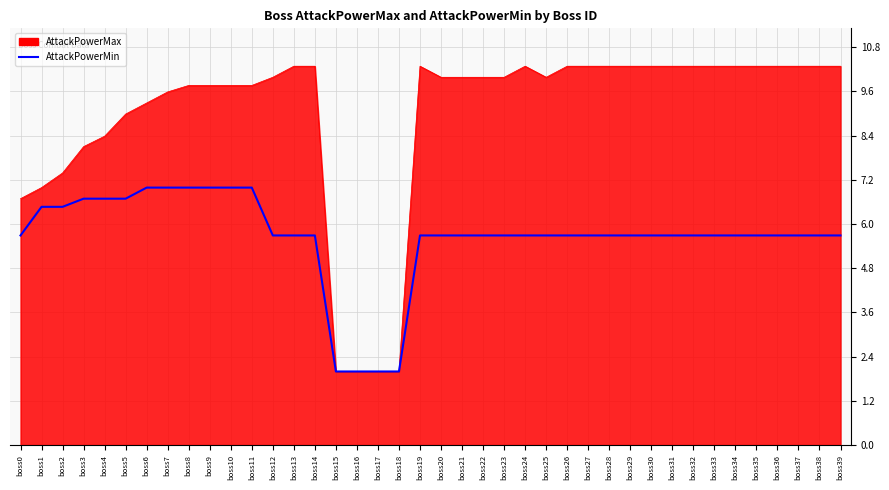

True or false: AttackPowerMax has a value of 7.0 at boss1.

True